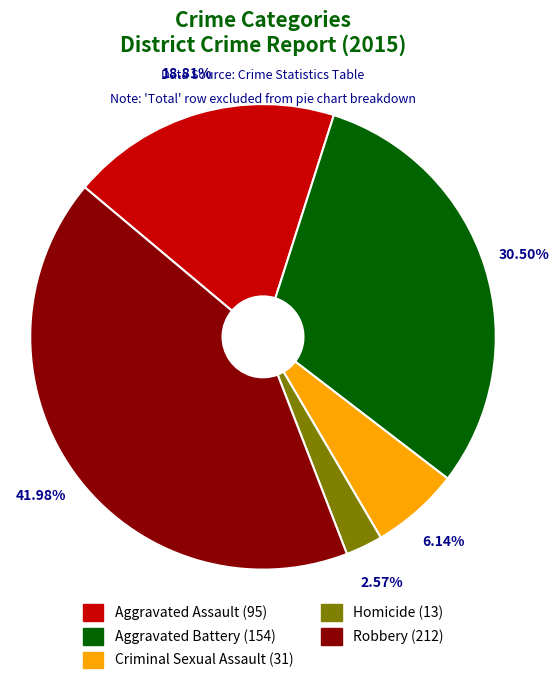

To the nearest percent, what is the combined percentage of Aggravated Battery and Robbery?

72%